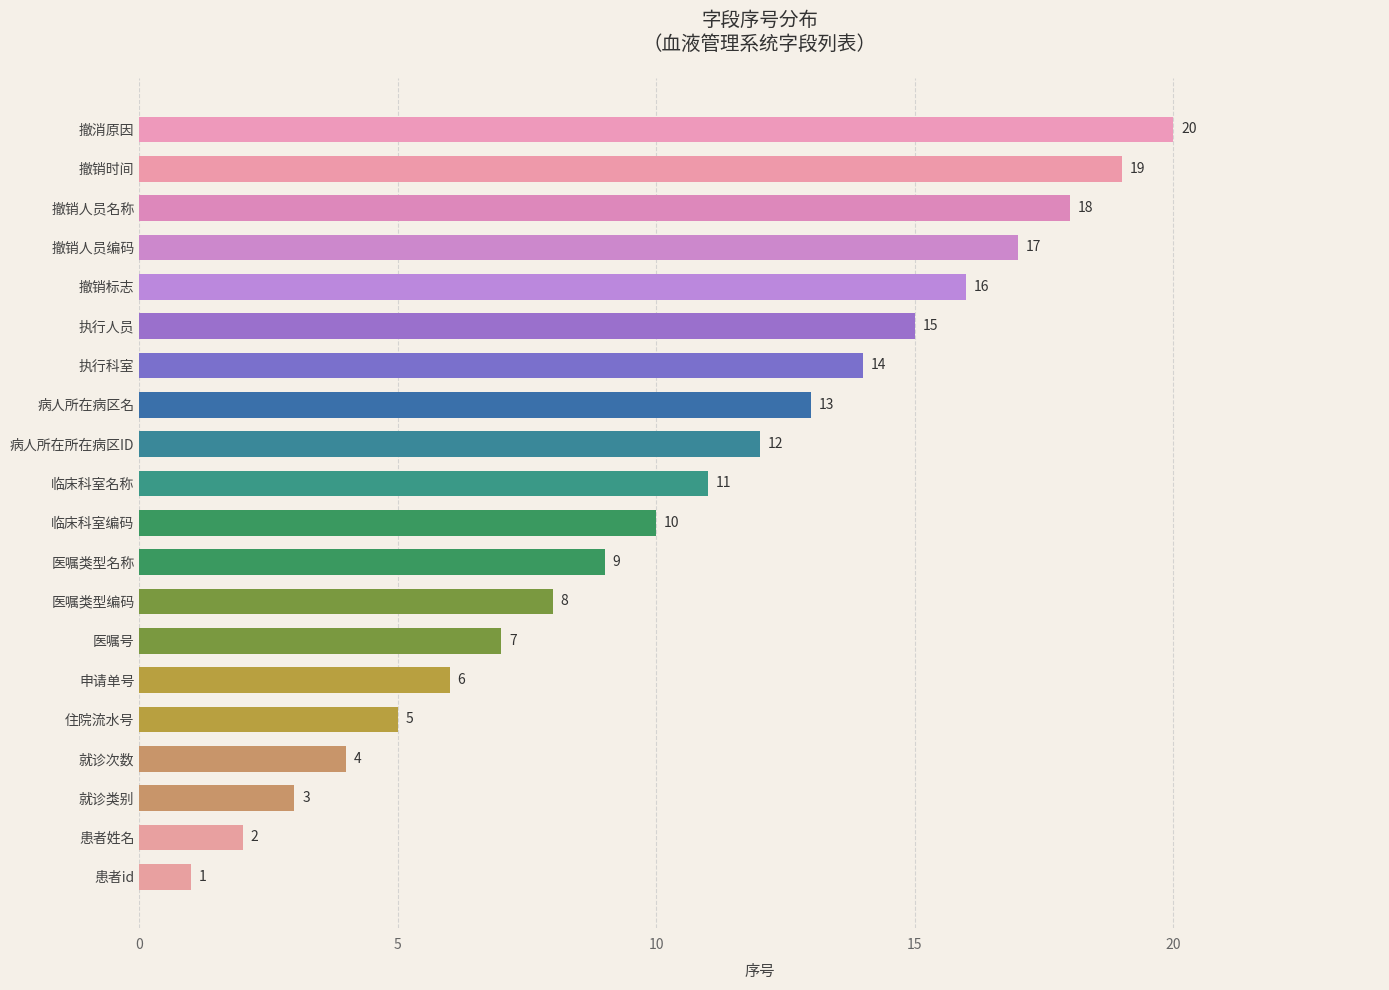

How many data points does each series have?

20